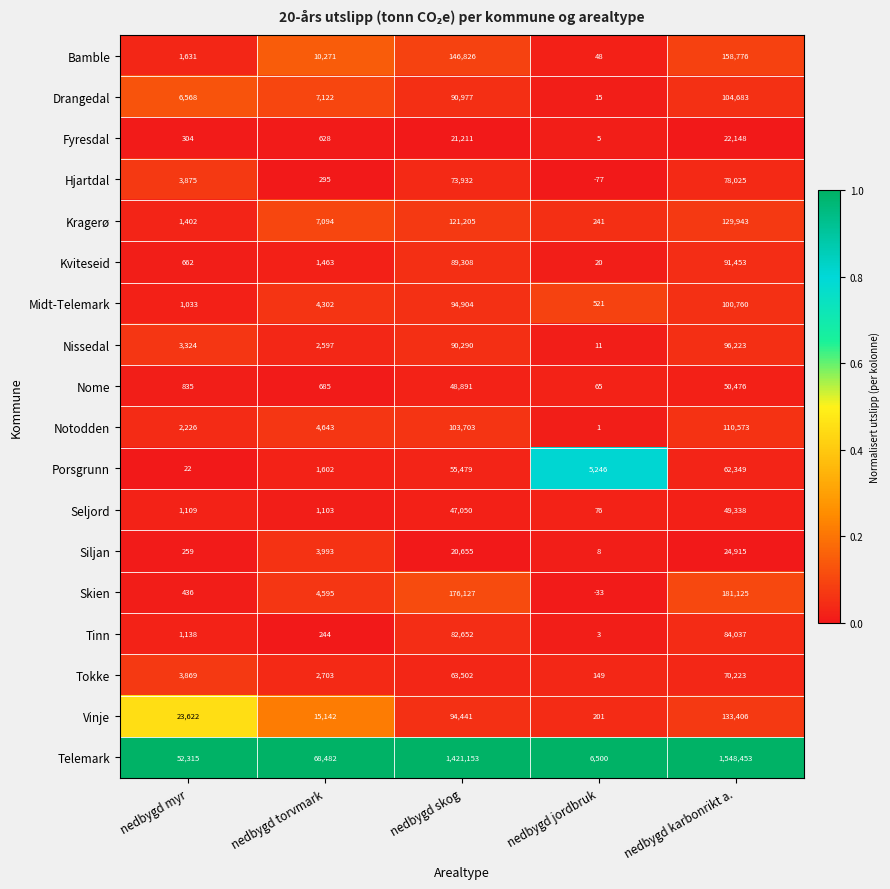

Which series has the largest total across all categories?

Telemark